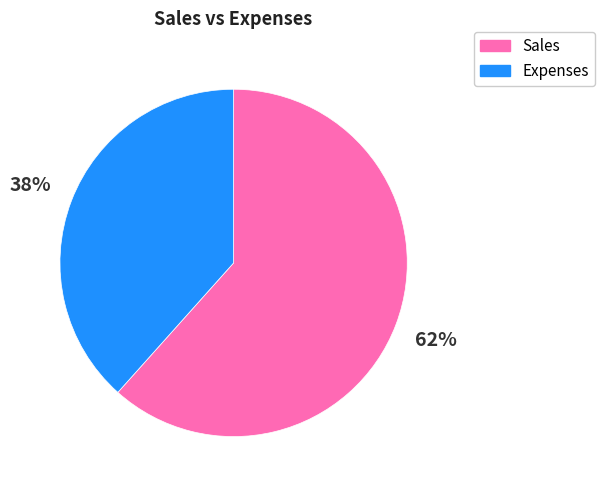

Is there a majority slice in this chart?

Yes